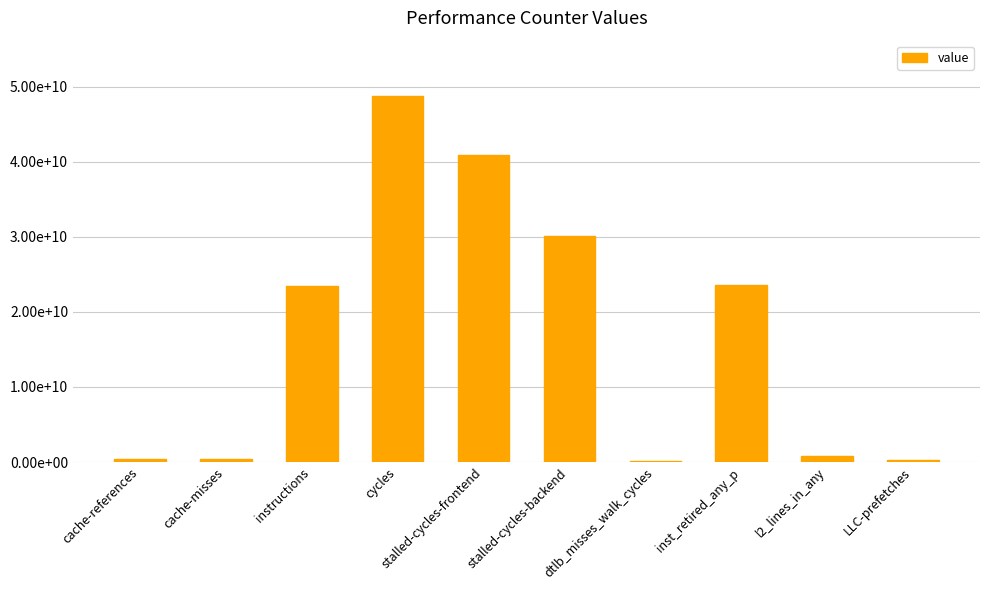

What is the sum of all values?

168916443609